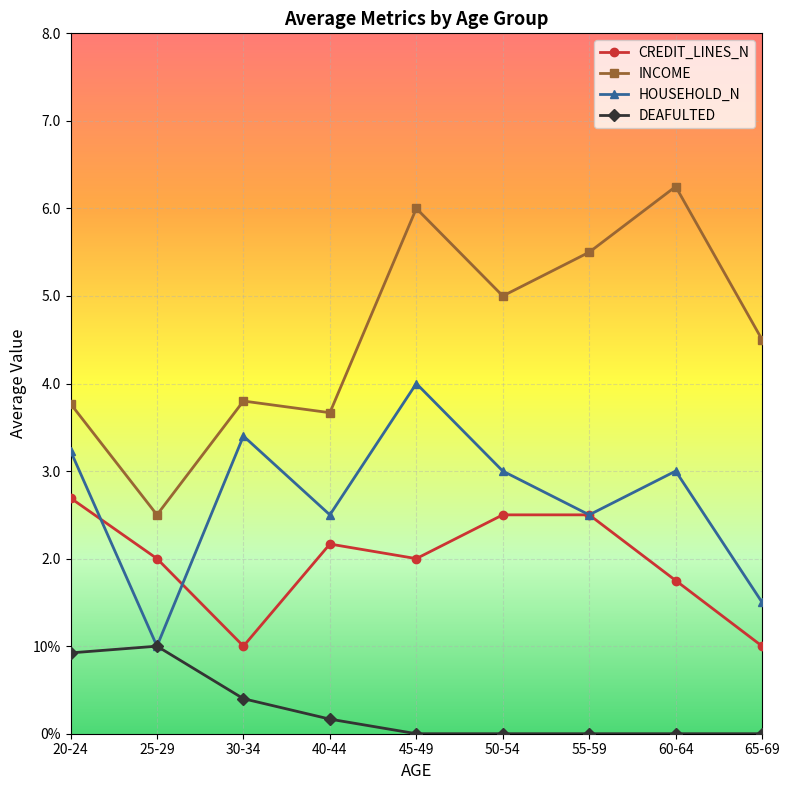

True or false: HOUSEHOLD_N and INCOME cross at least once.

False